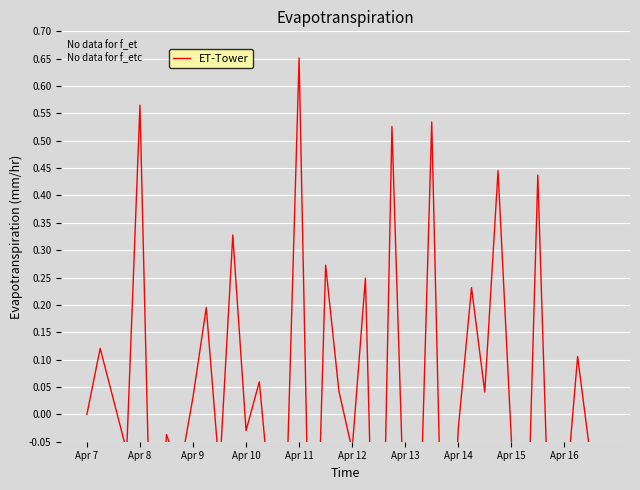

Is it true that the value at Apr 10 is -0.0?

True